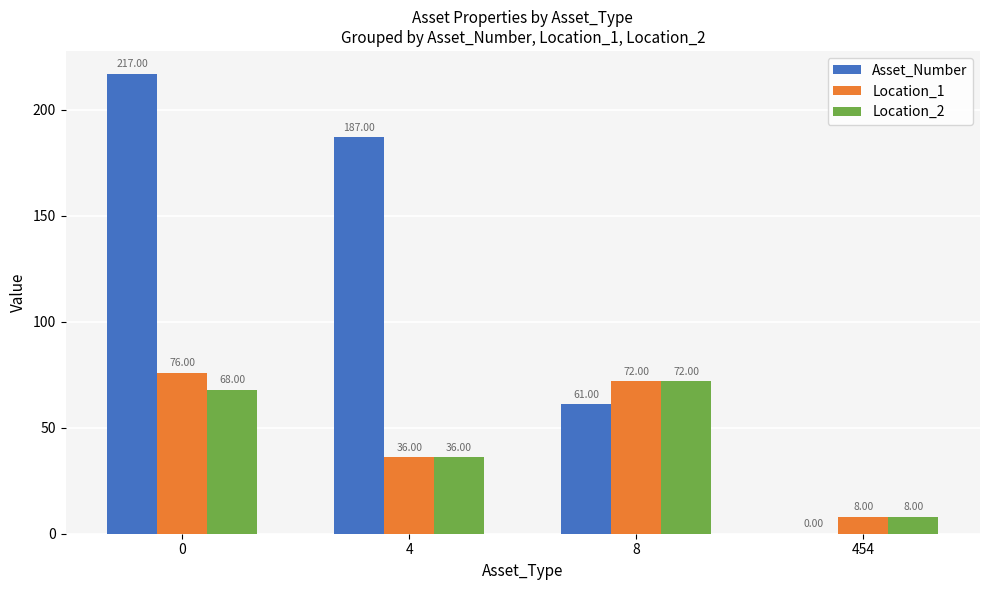

Which series has the largest total across all categories?

Asset_Number